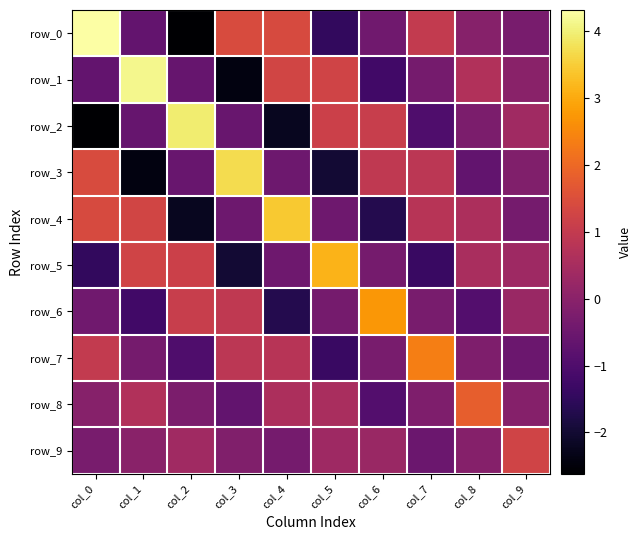

Reading left to right, extract all data points from this chart.

row_0: 4.3	-0.6	-2.6	1.4	1.4	-1.5	-0.4	1.0	-0.0	-0.3
row_1: -0.6	4.1	-0.6	-2.4	1.3	1.2	-1.2	-0.4	0.7	-0.0
row_2: -2.6	-0.6	3.9	-0.6	-2.2	1.2	1.1	-1.0	-0.2	0.4
row_3: 1.4	-2.4	-0.6	3.7	-0.5	-2.0	1.0	0.9	-0.7	-0.2
row_4: 1.4	1.3	-2.2	-0.5	3.4	-0.5	-1.7	0.8	0.6	-0.4
row_5: -1.5	1.2	1.2	-2.0	-0.5	3.1	-0.4	-1.4	0.5	0.3
row_6: -0.4	-1.2	1.1	1.0	-1.7	-0.4	2.7	-0.3	-0.9	0.3
row_7: 1.0	-0.4	-1.0	0.9	0.8	-1.4	-0.3	2.3	-0.2	-0.5
row_8: -0.0	0.7	-0.2	-0.7	0.6	0.5	-0.9	-0.2	1.8	-0.1
row_9: -0.3	-0.0	0.4	-0.2	-0.4	0.3	0.3	-0.5	-0.1	1.3